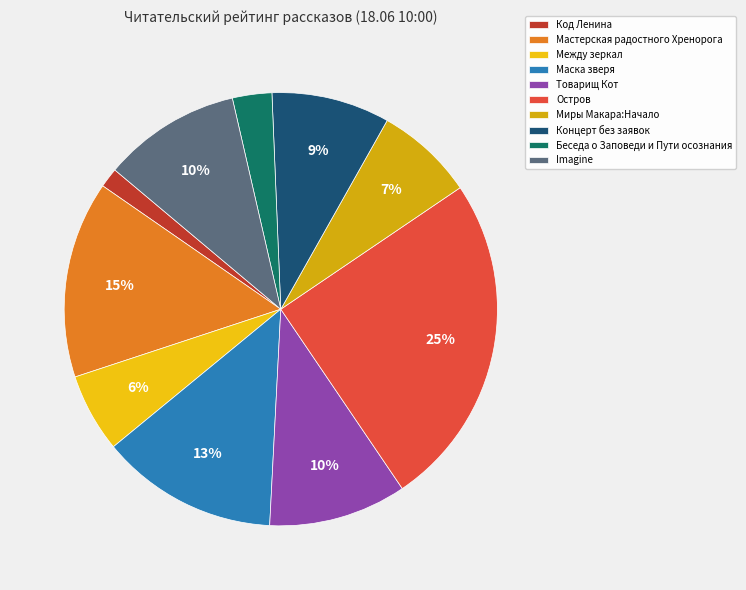

How many segments does this pie chart have?

10